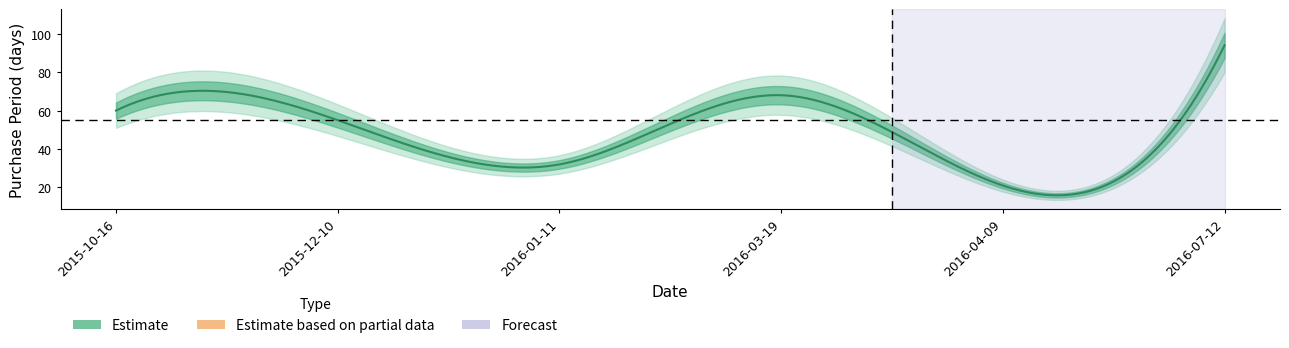

What is the sum of all values?

330